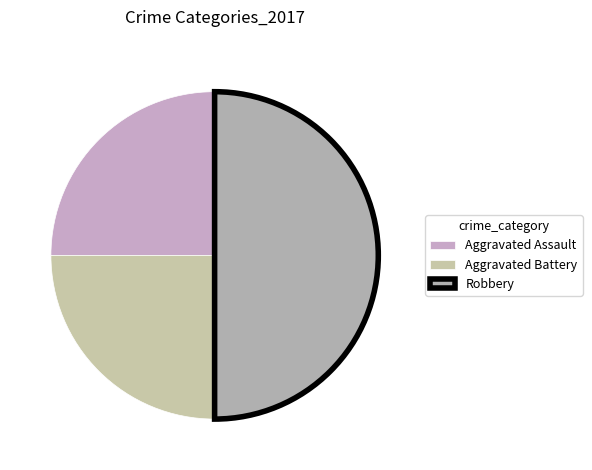

How many slices are in this pie chart?

3